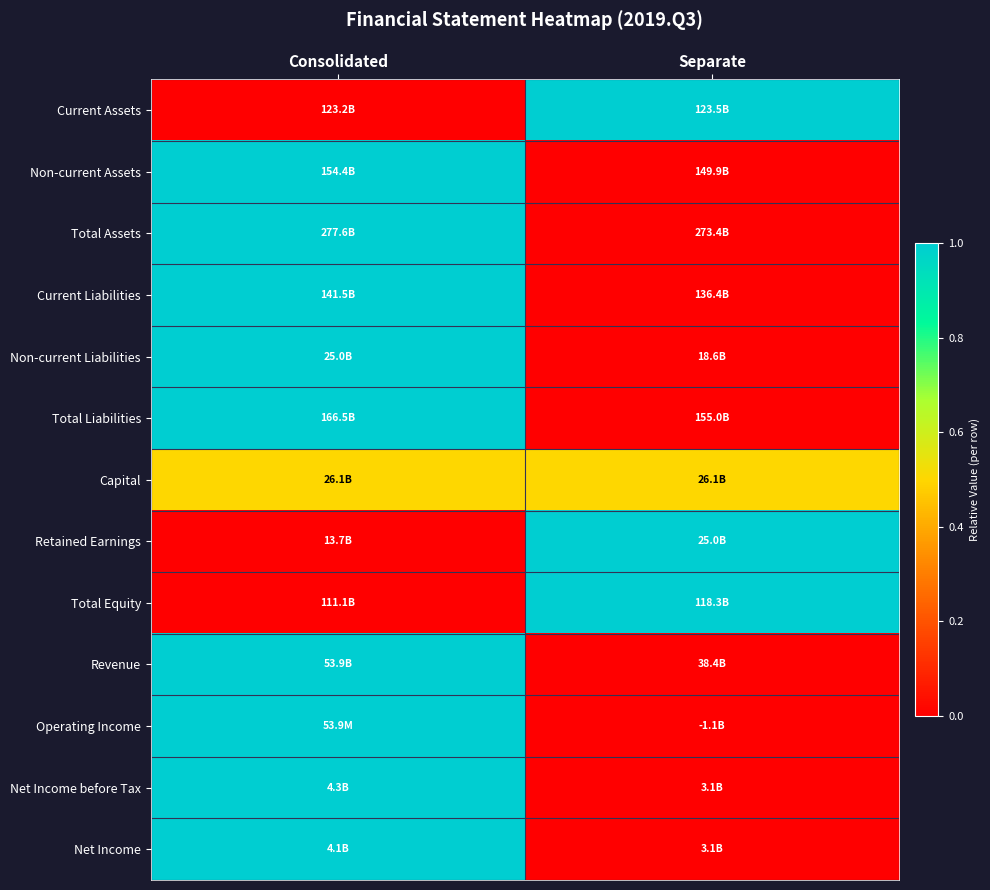

How many categories are shown in the chart?

2